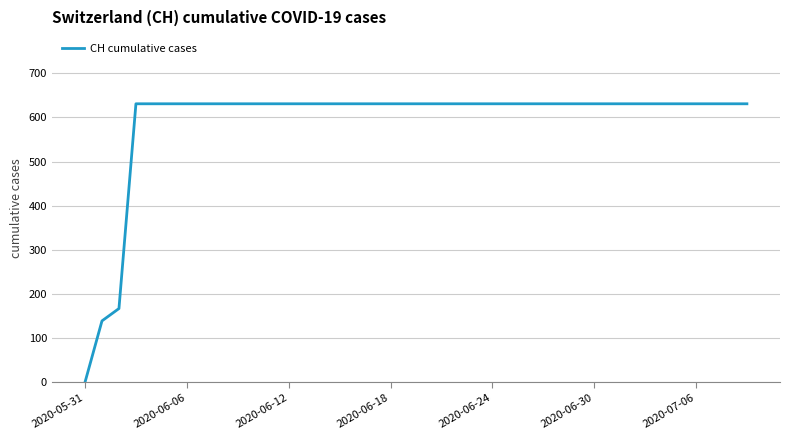

How many distinct data groups are displayed?

1